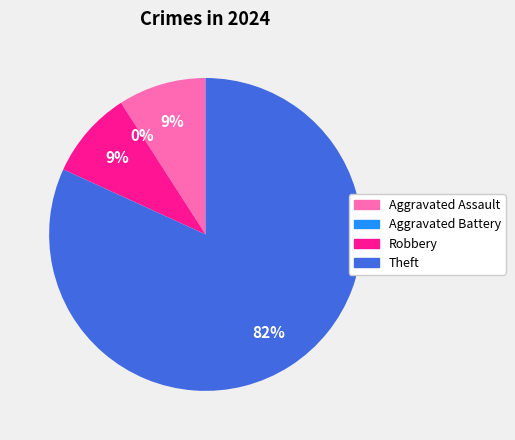

Which slice is the largest?

Theft